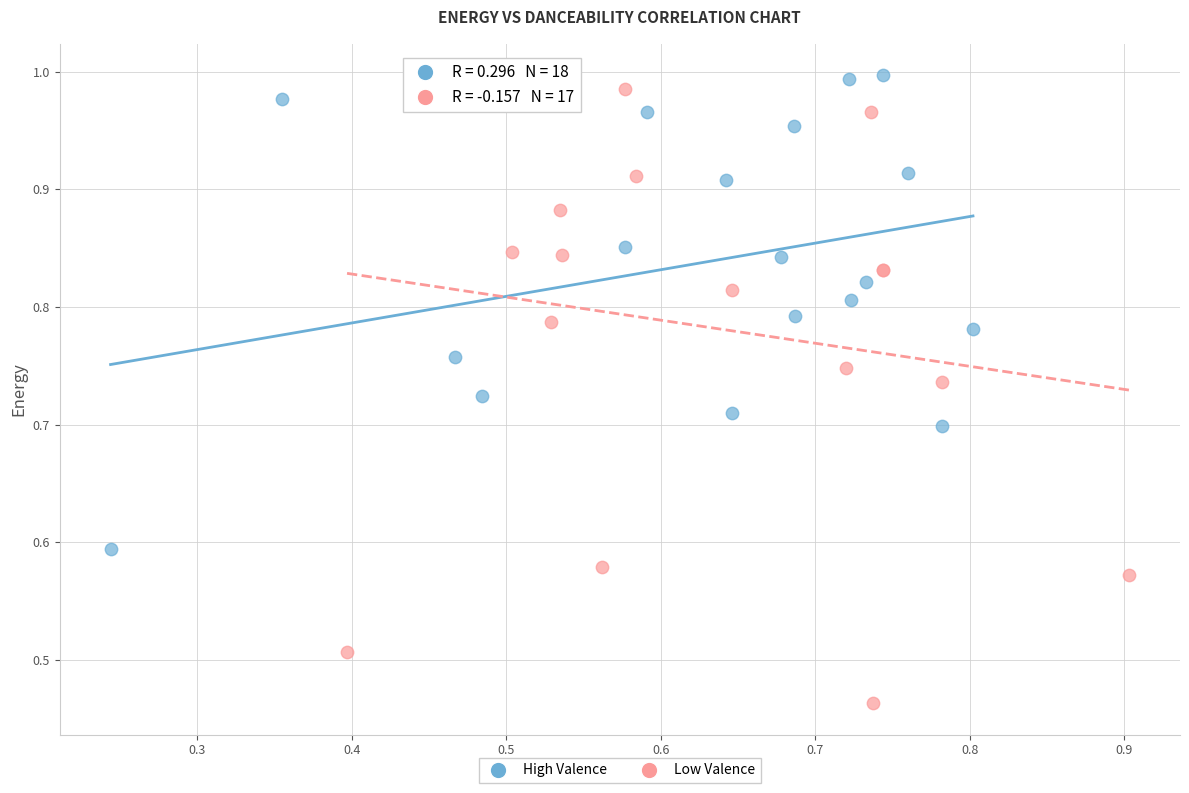

Which series reaches the minimum Y coordinate?

Low Valence